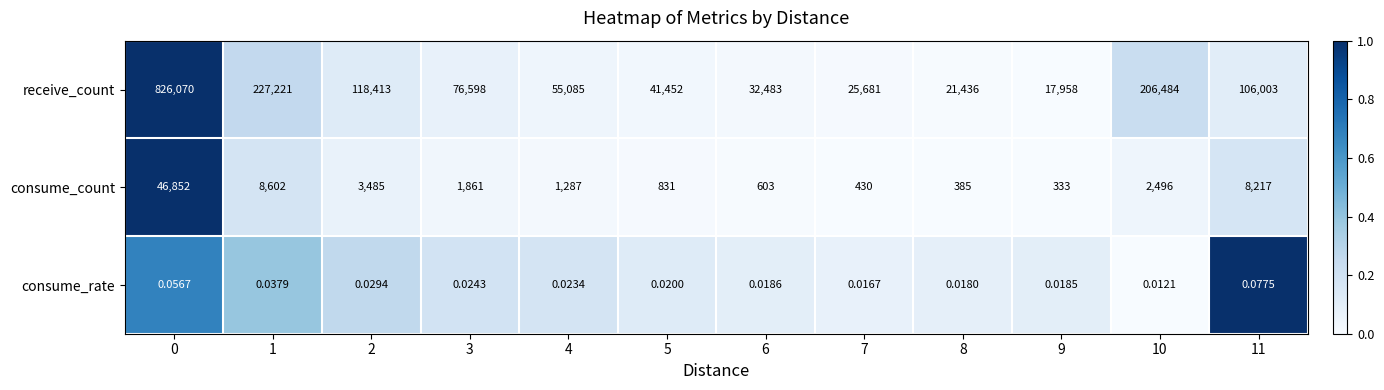

Is the value of receive_count at 6 greater than the value of consume_count at 3?

Yes